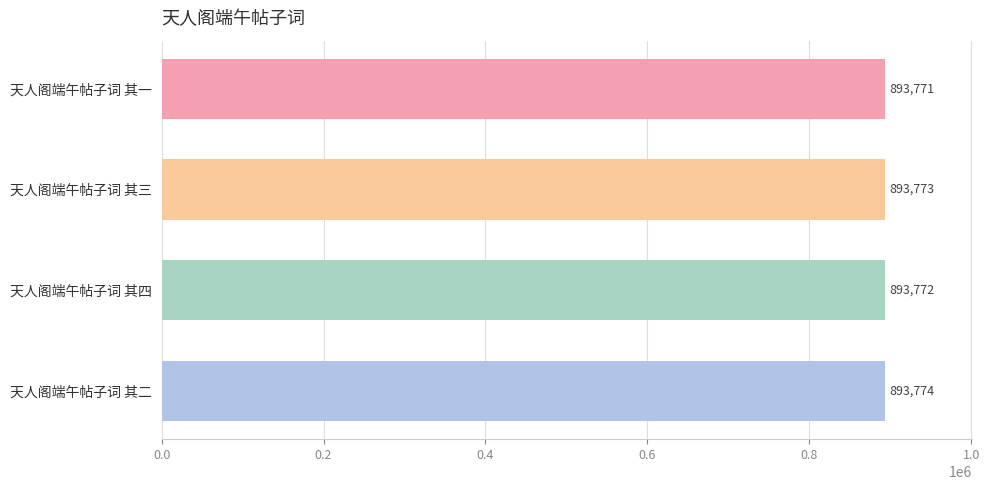

What is the greatest value displayed?

893774